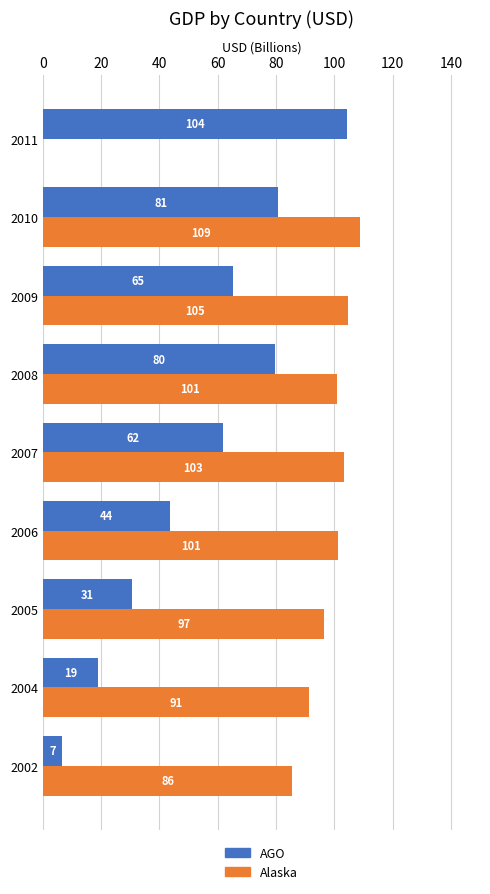

What is the approximate value of AGO at 2005?

30.6